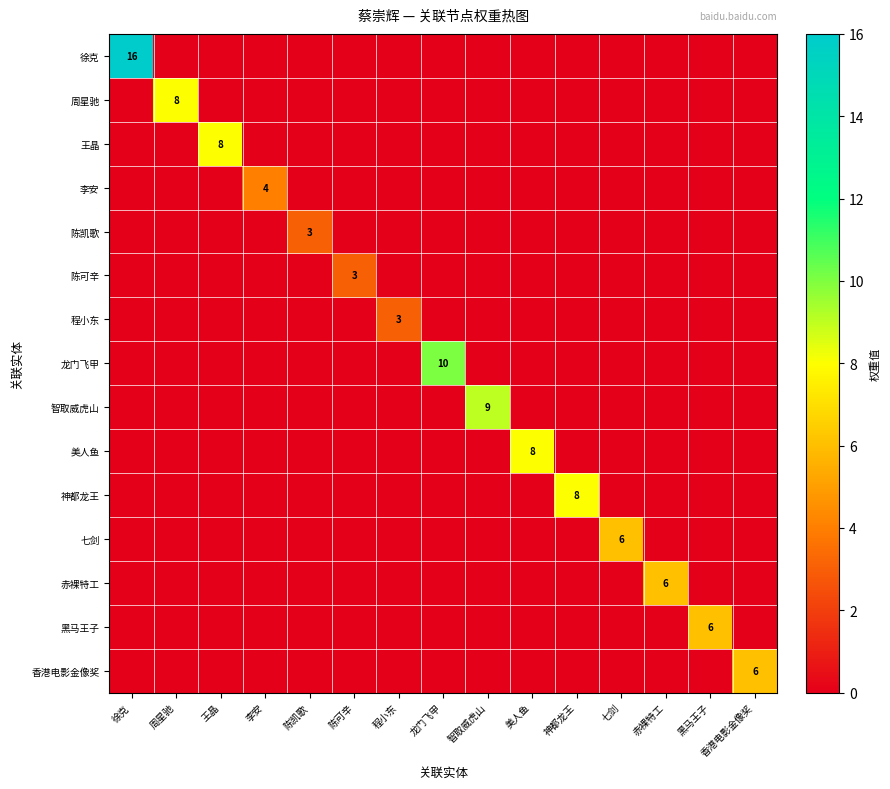

Rank the series at 赤裸特工 from highest to lowest value.

赤裸特工, 徐克, 周星驰, 王晶, 李安, 陈凯歌, 陈可辛, 程小东, 龙门飞甲, 智取威虎山, 美人鱼, 神都龙王, 七剑, 黑马王子, 香港电影金像奖